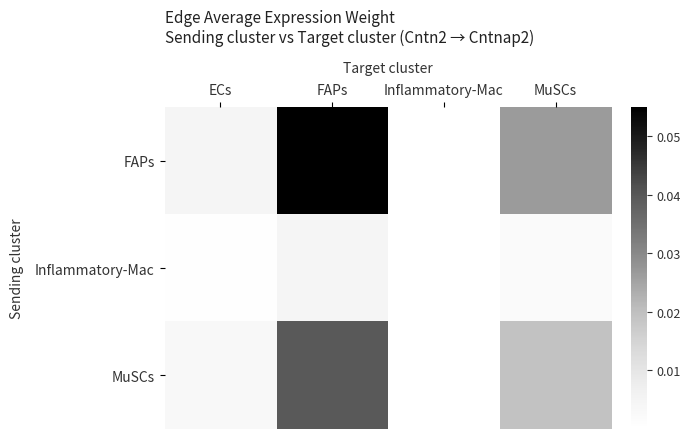

At how many categories does at least one series exceed 0?

4